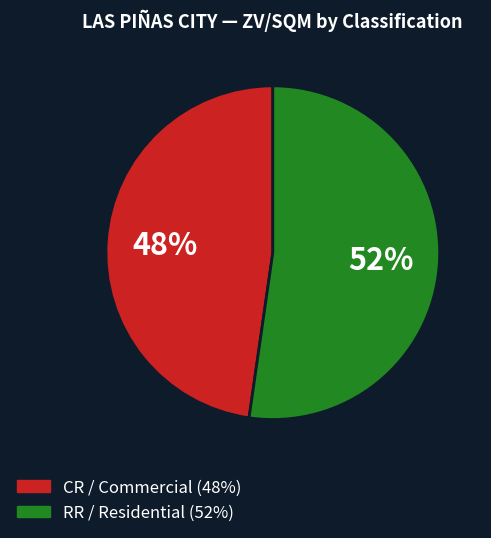

Is there a majority slice in this chart?

Yes